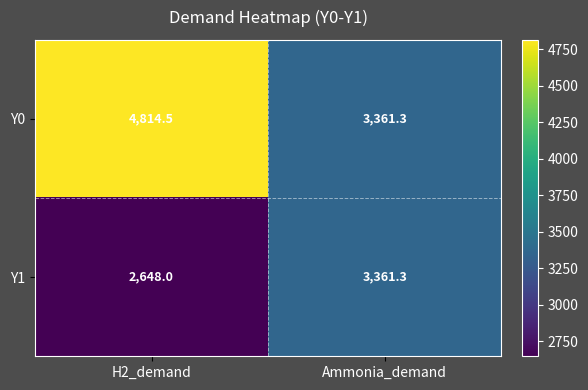

What value does the Y1 series have at Ammonia_demand?

3361.3